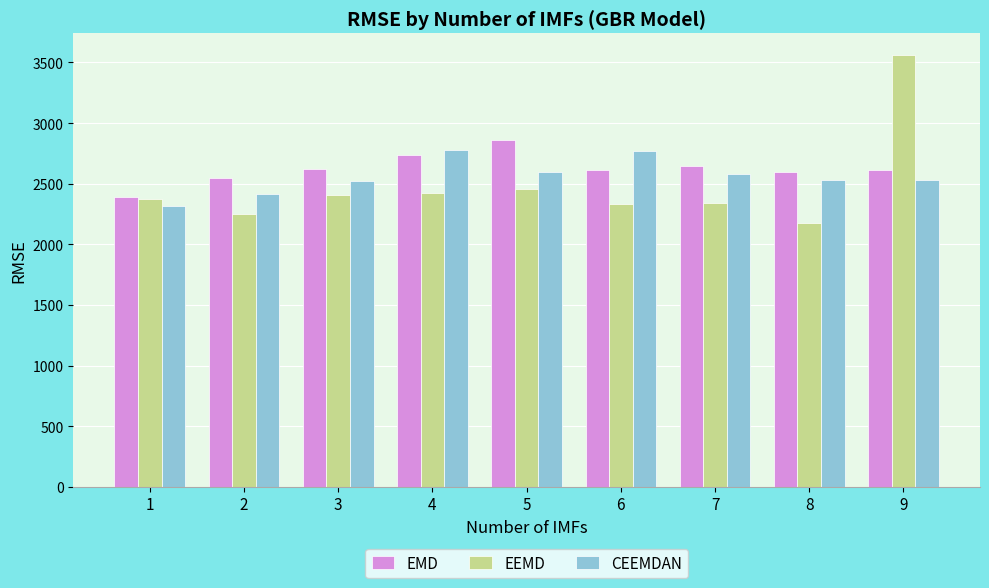

Is the value of EMD at 7 greater than the value of CEEMDAN at 2?

Yes